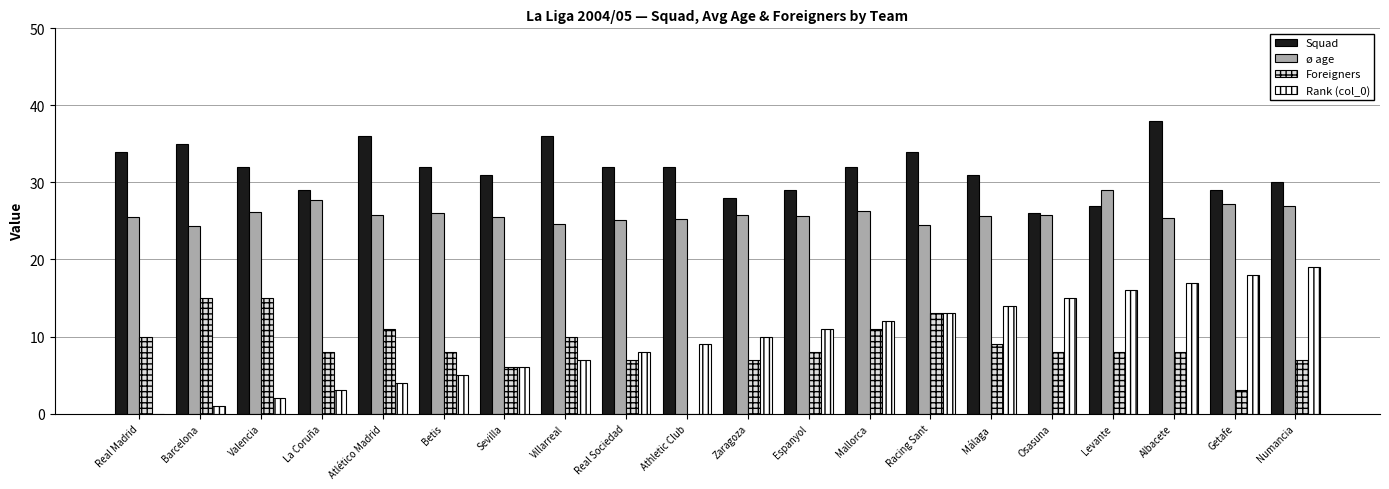

What is the sum of the Squad values at Real Sociedad and Valencia?

64.0